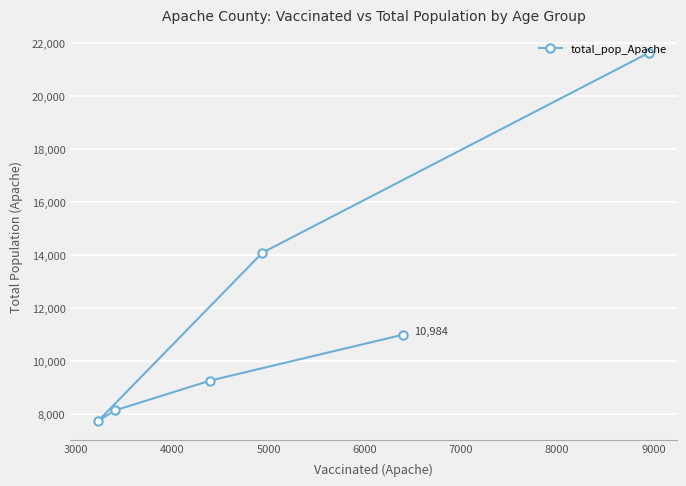

What is the greatest value displayed?

21632